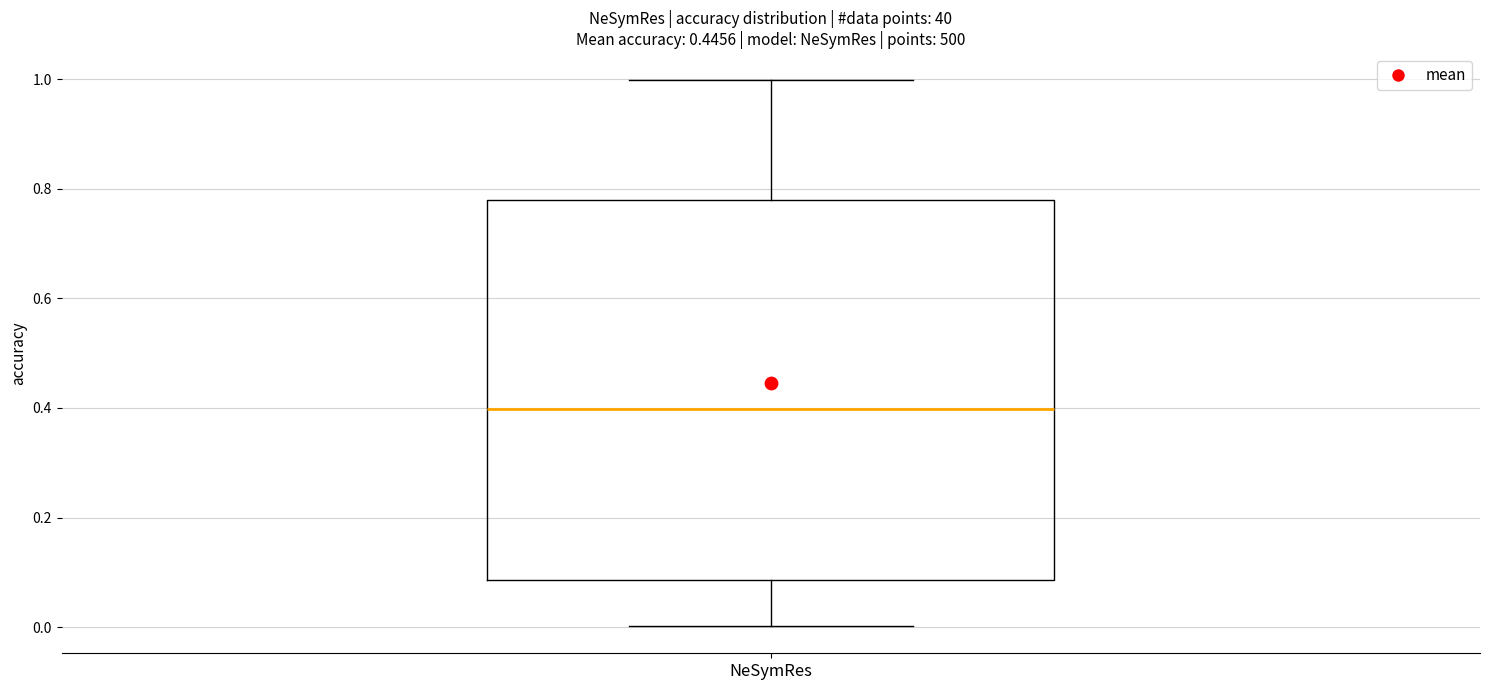

Where does the median line of the box for NeSymRes sit on the y-axis? The values are not printed on the chart, so give them approximately, as read against the axis.

0.40